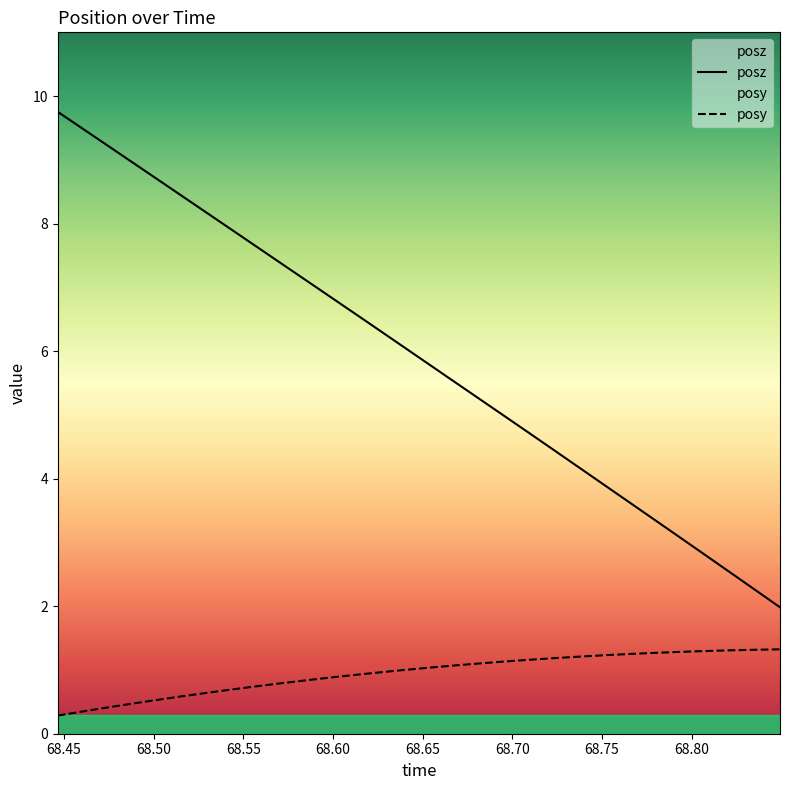

Which series has the largest range (max minus min)?

posz